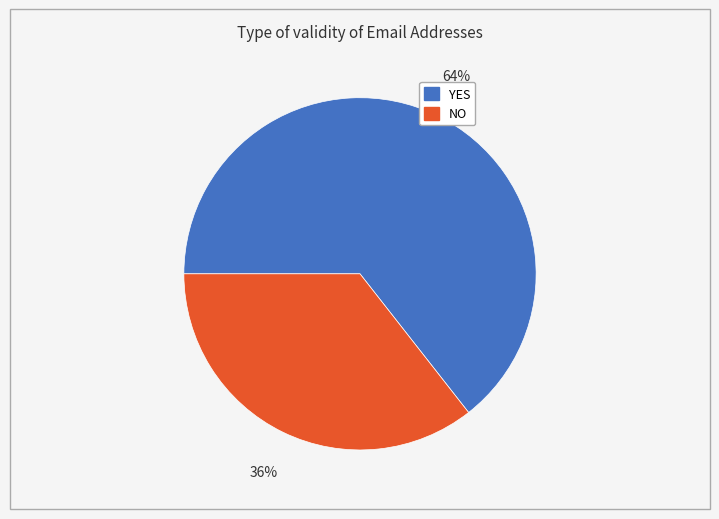

To the nearest percent, what is the average slice percentage?

50%